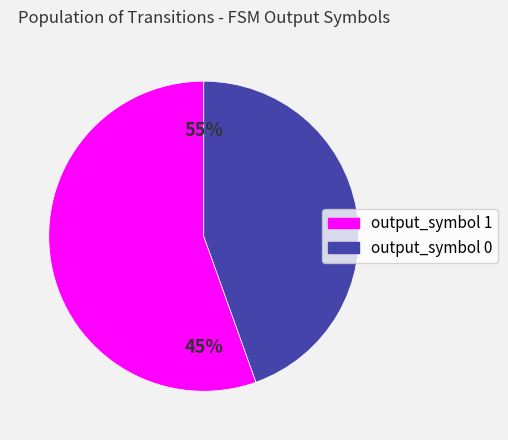

Does output_symbol 0 represent more than half of the total?

No